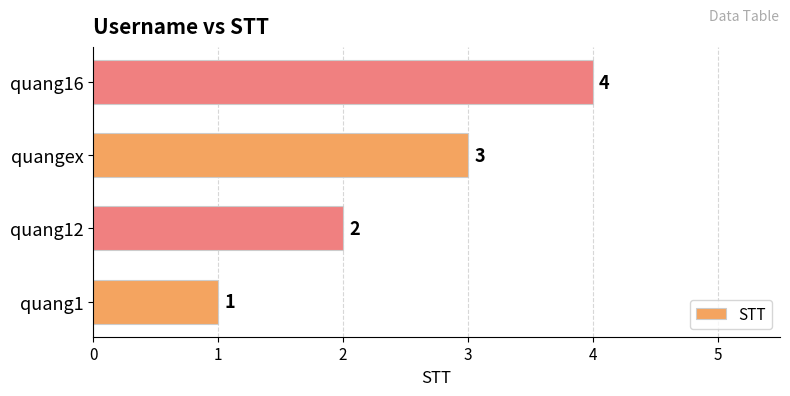

At which label is the value closest to 2?

quang12